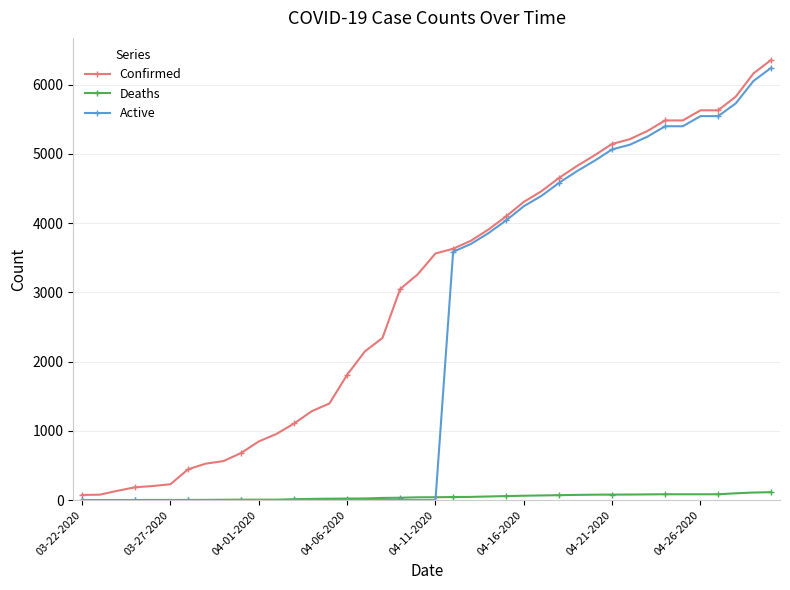

What is the greatest value displayed?

6356